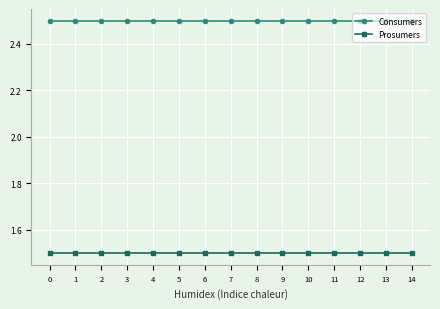

What is the difference between the highest and lowest values at 6?

1.0